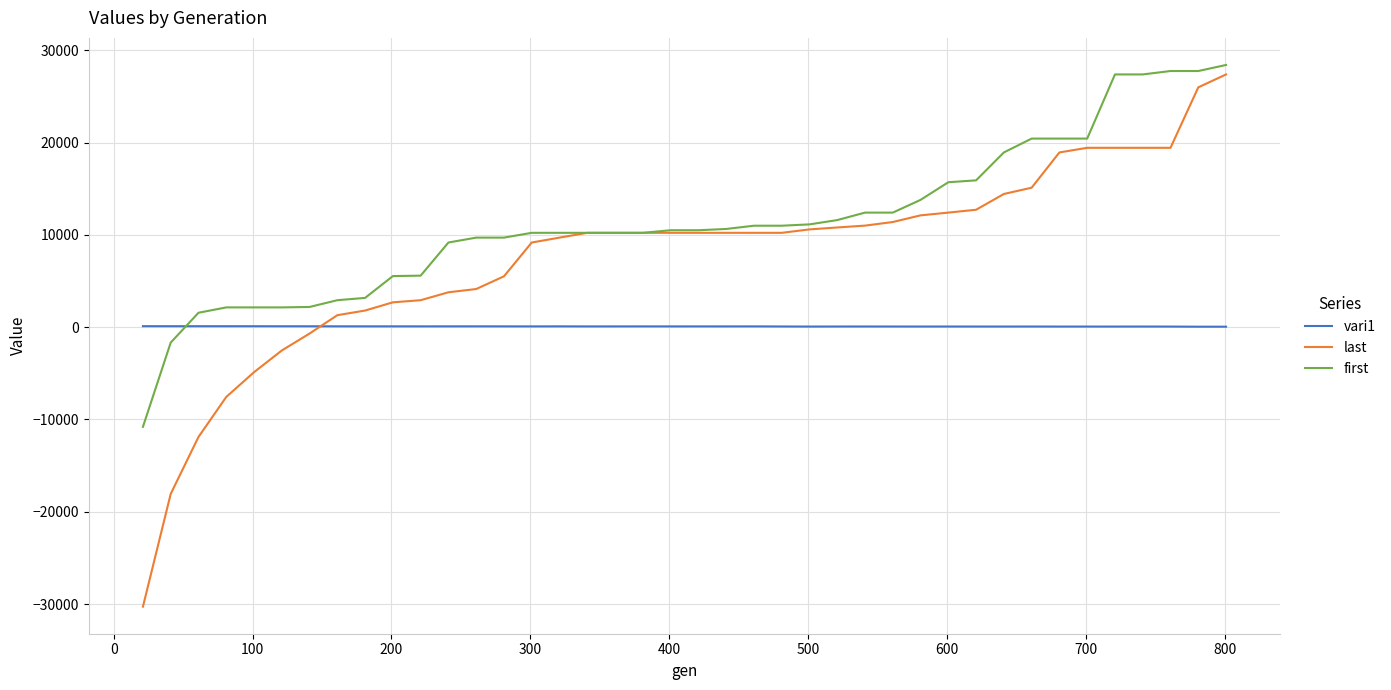

Which series has the largest total across all categories?

first